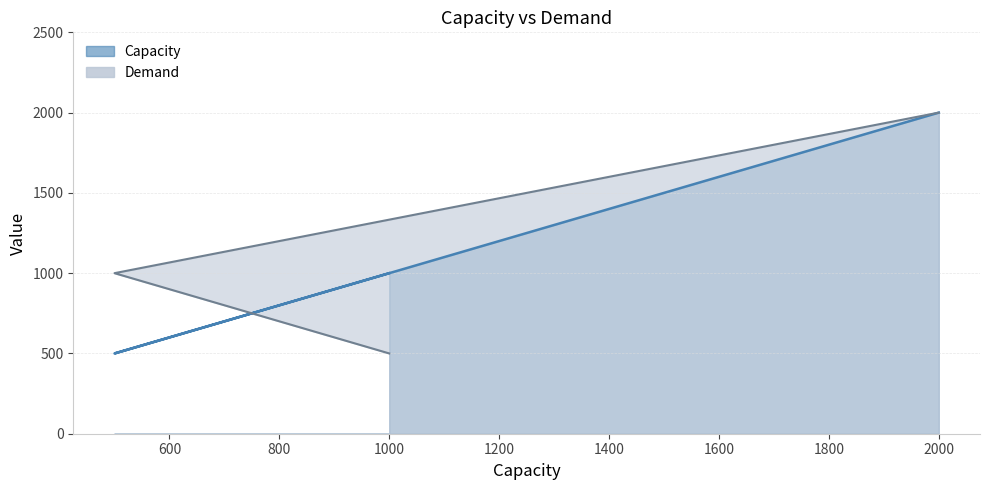

At how many categories does at least one series exceed 1586?

1